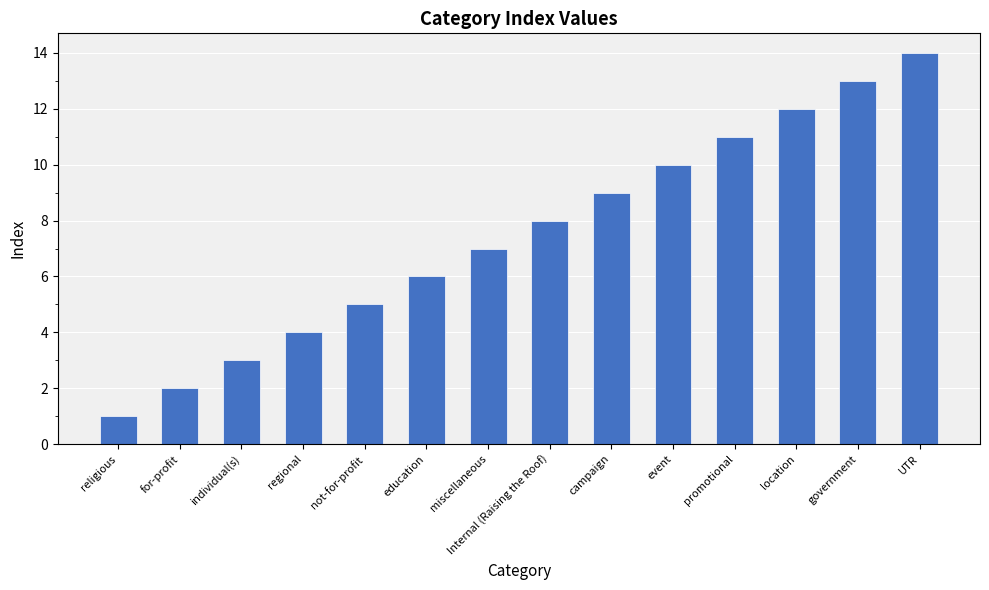

At which category does the chart reach its peak across all series?

UTR